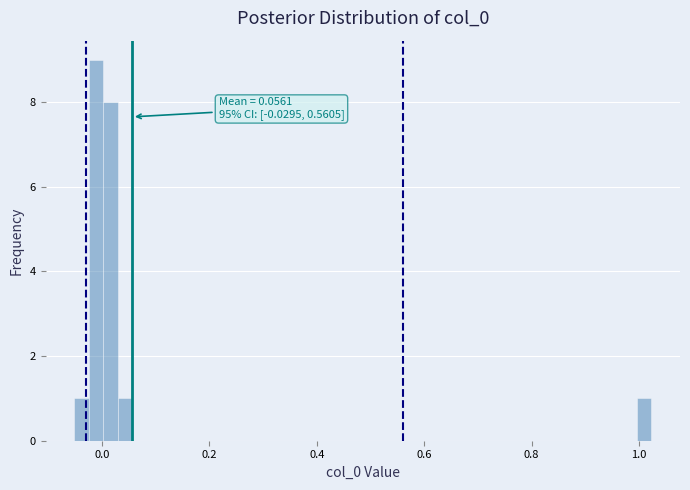

Read against the x-axis, roughly where is the centre of the tallest bar?

-0.02